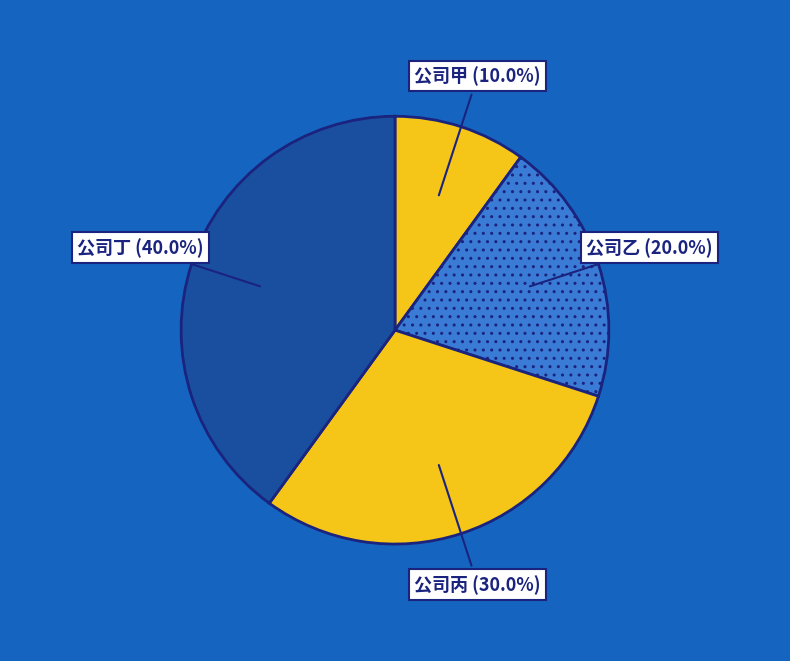

Combined, what portion of the pie is 公司乙 and 公司丁?

60.0%